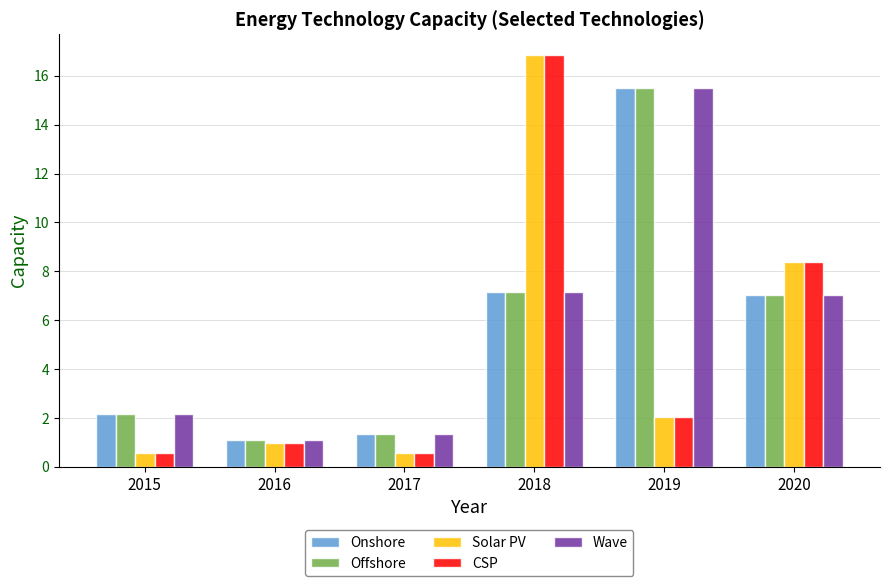

What is the difference between the second highest and second lowest values in the Offshore series?

5.8